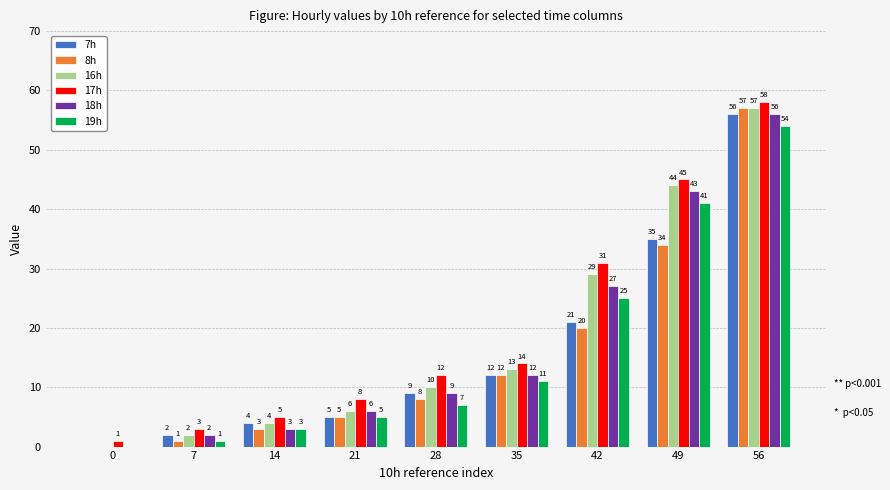

The 17h series shows 44 at 42. True or false?

False